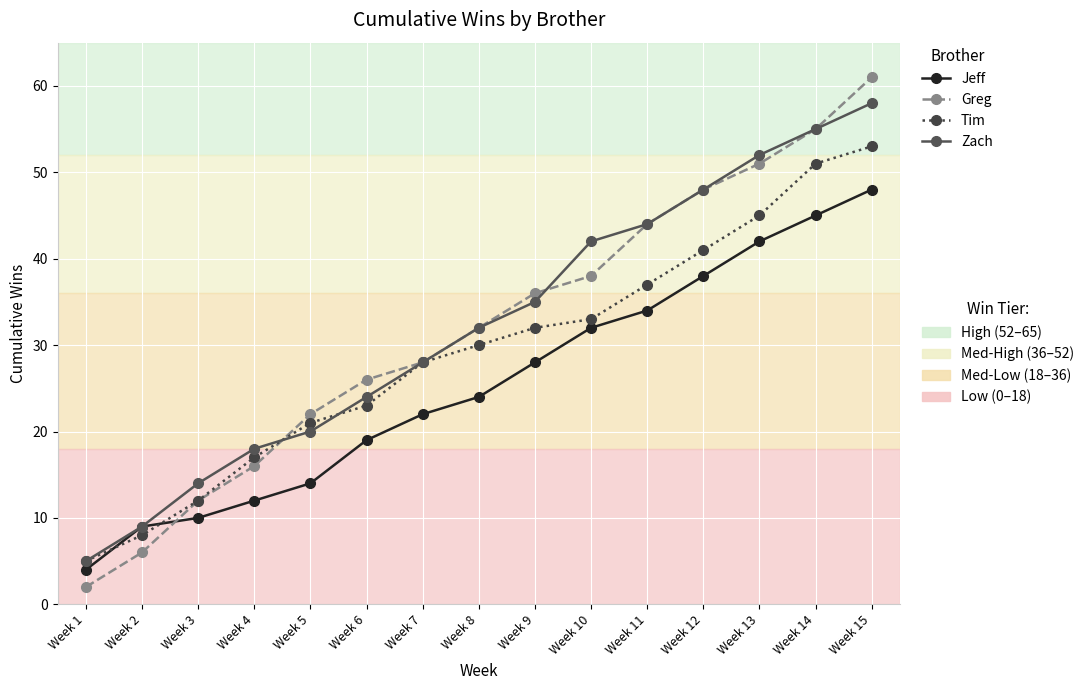

What is the difference between the highest and lowest values at Week 11?

10